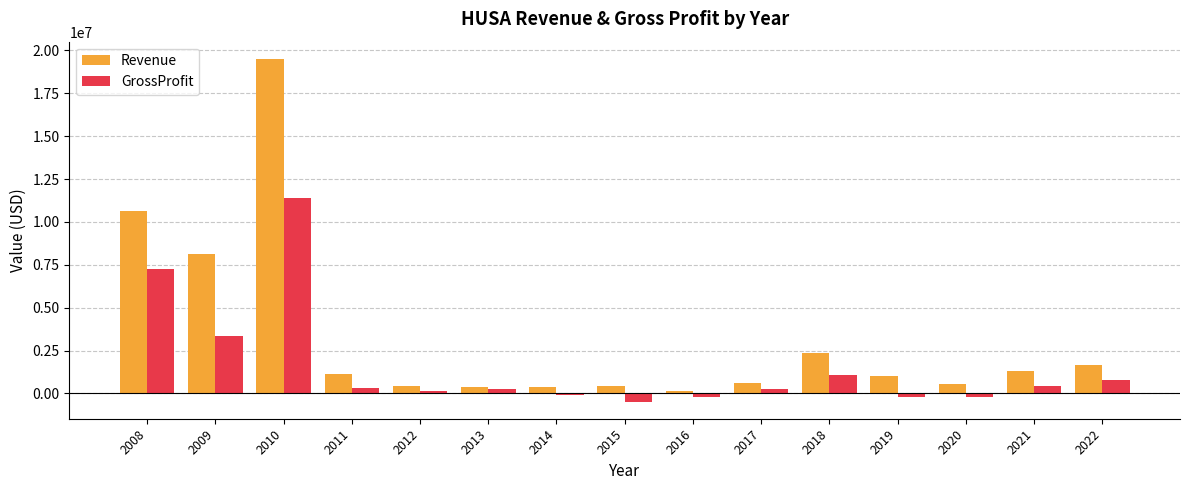

What is the total value across all series at 2012?

560346